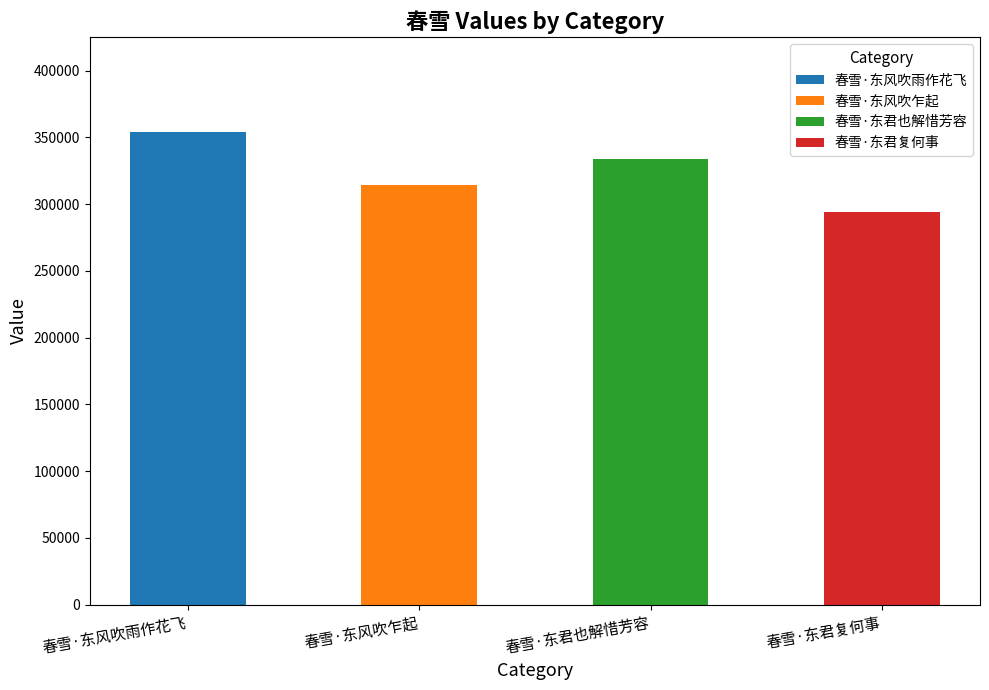

What is the change in value from 春雪·东风吹乍起 to 春雪·东君也解惜芳容?

+19573